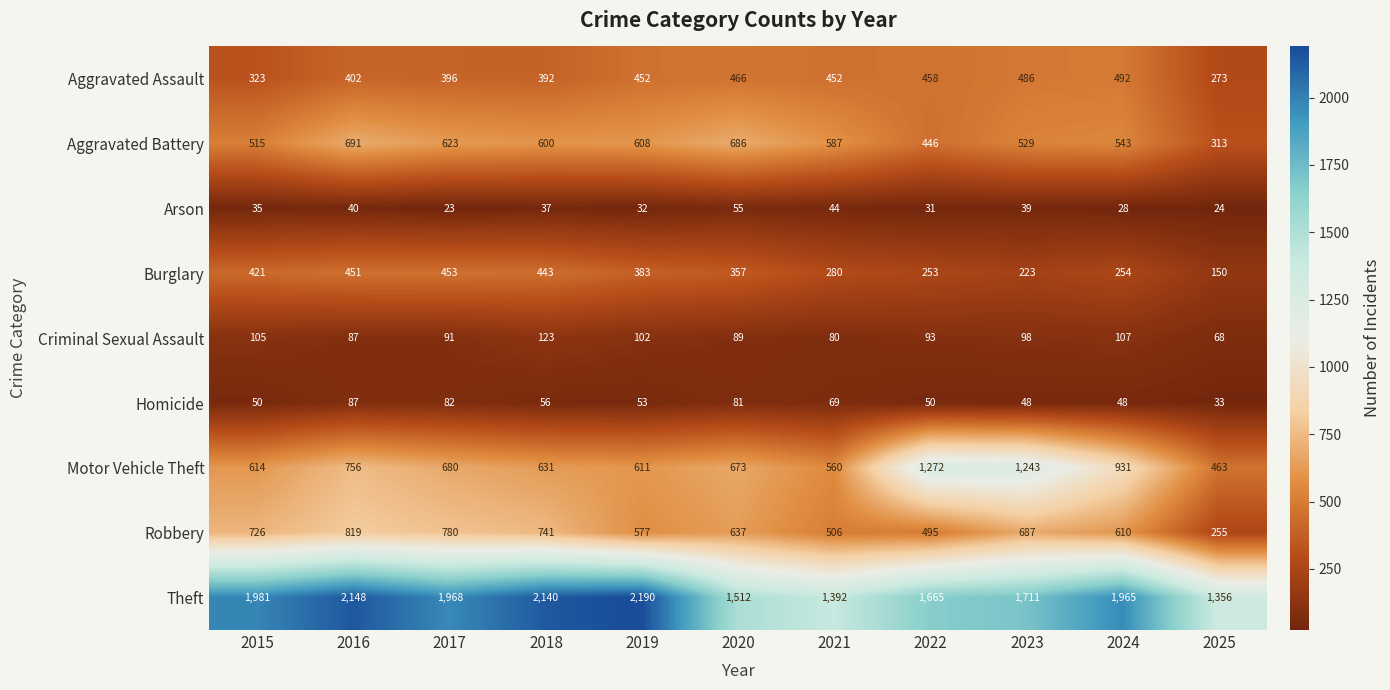

What is the total value across all series at 2020?

4556